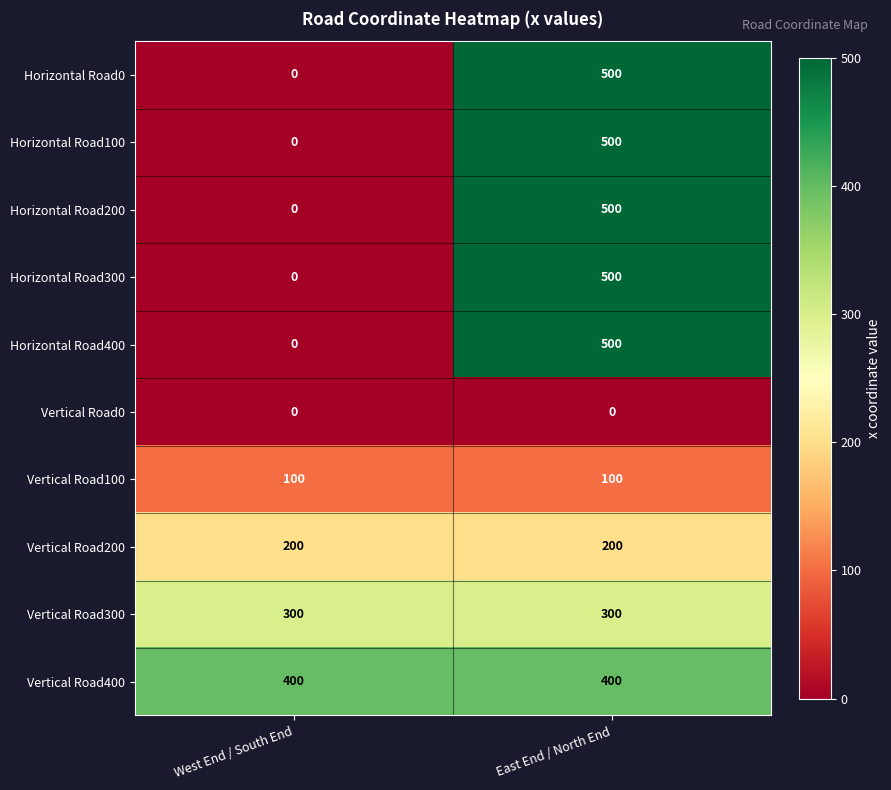

What is the spread (max minus min) of values at West End / South End?

400